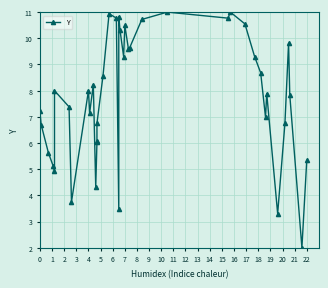

Reading left to right, what are all the values shown in this chart?

7.2	6.7	5.6	5.1	4.9	8.0	7.4	3.8	8.0	7.2	8.2	4.3	6.0	6.1	6.8	8.6	10.9	10.8	3.5	10.8	10.3	9.3	10.5	9.6	9.6	10.7	11.0	10.8	11.0	10.6	9.3	8.7	7.0	7.9	3.3	6.8	9.8	7.8	2.0	5.3